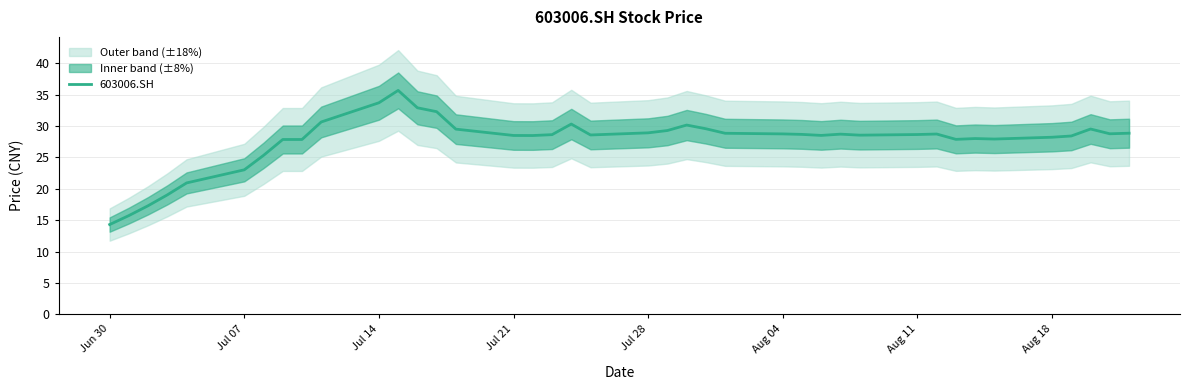

What is the greatest value displayed?

35.7